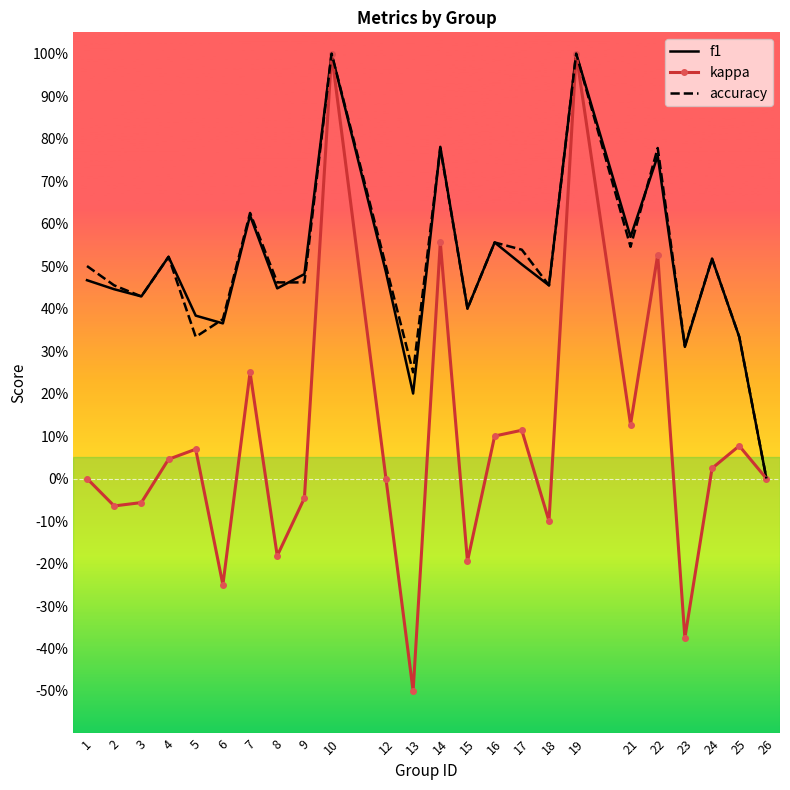

The accuracy series shows 1.0 at 19. True or false?

True